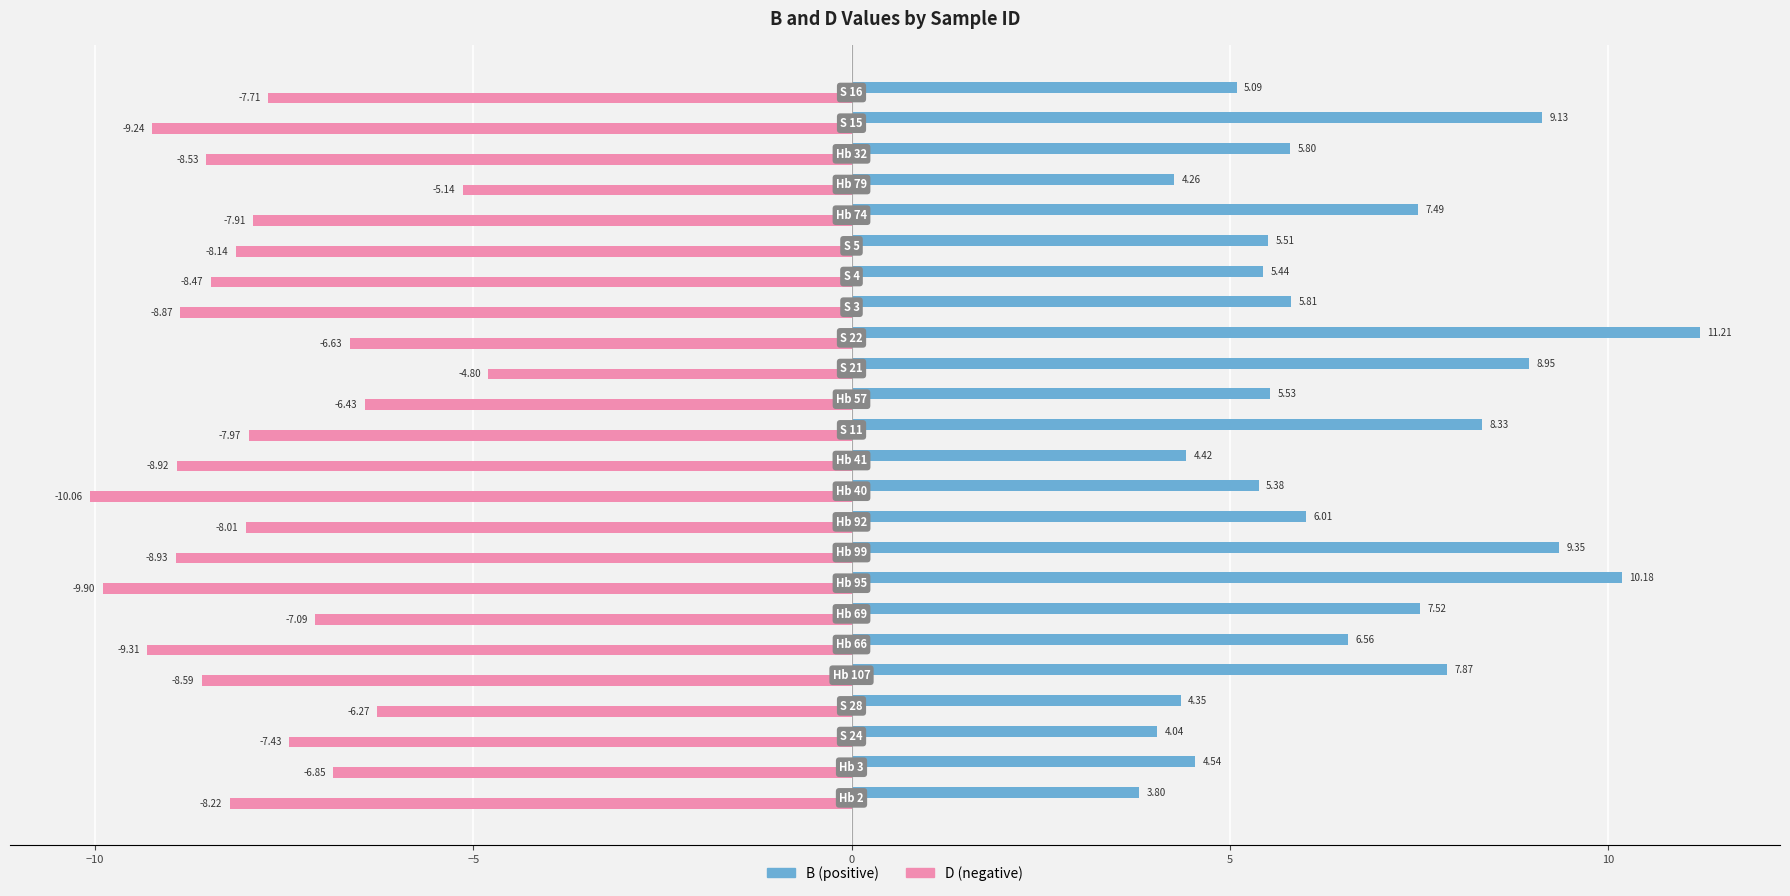

How many series are shown in this chart?

2